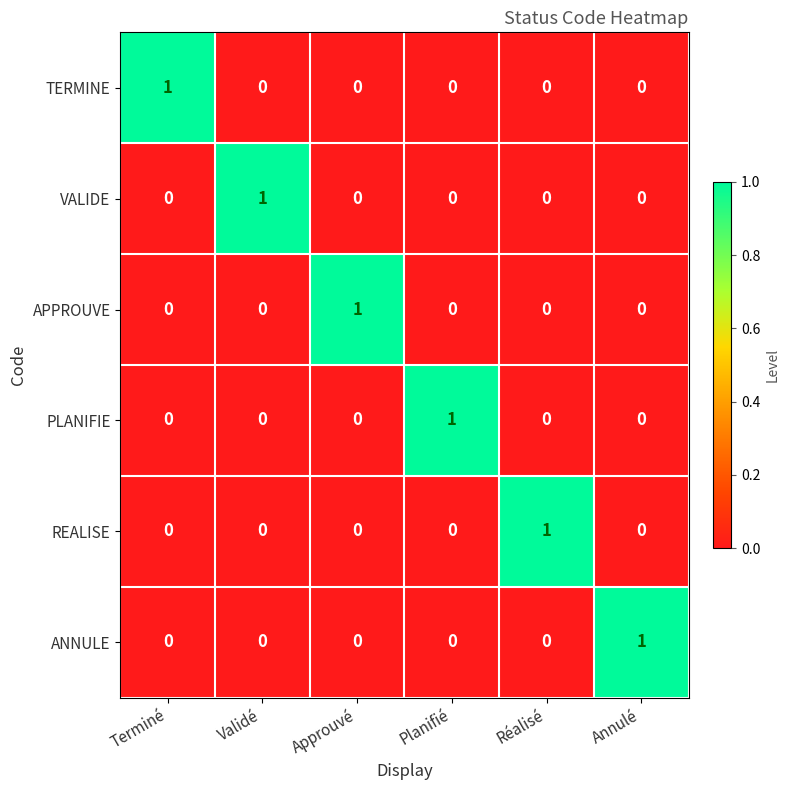

Is the value of TERMINE at Terminé greater than the value of APPROUVE at Terminé?

Yes